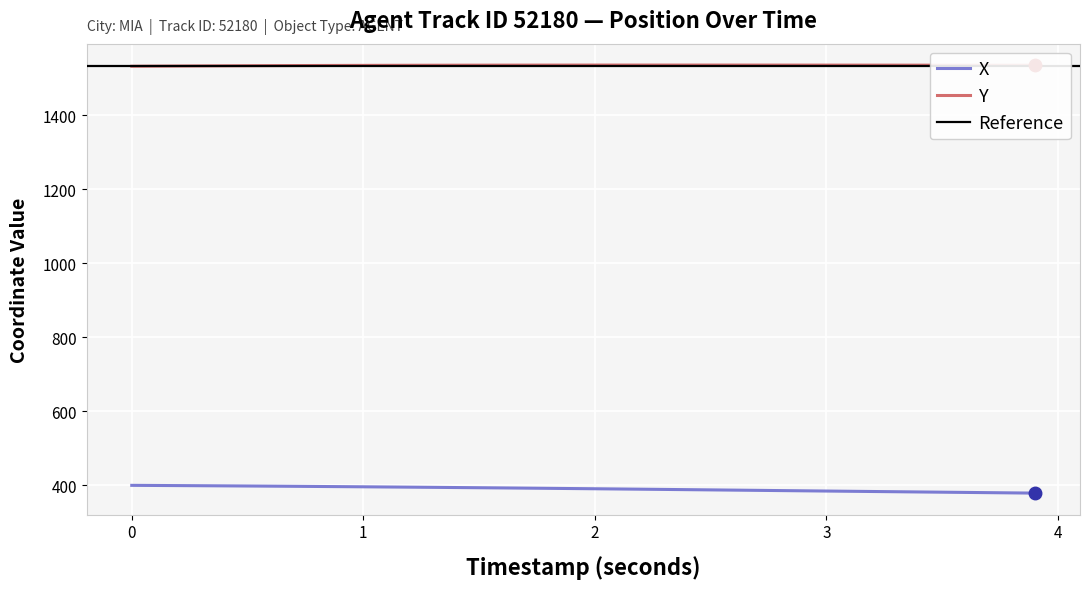

What is the average value of the X series?

390.2